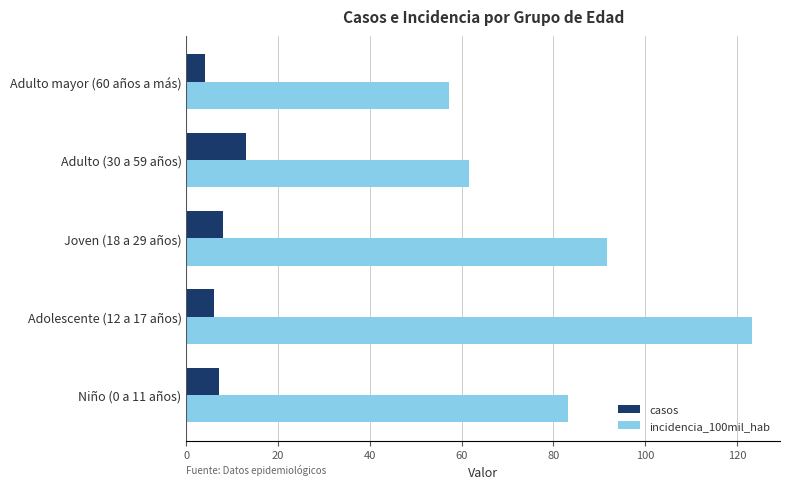

Is the value of incidencia_100mil_hab at Niño (0 a 11 años) greater than the value of casos at Adulto (30 a 59 años)?

Yes